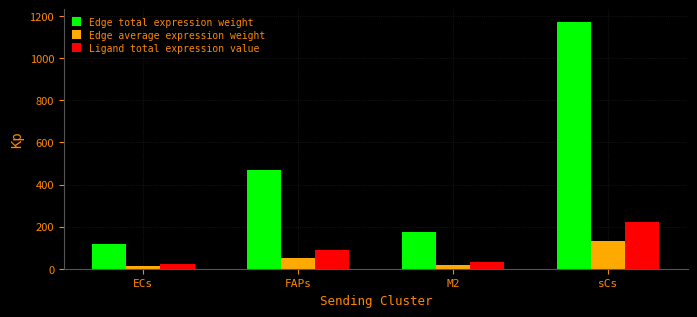

How many bars are there in total?

12